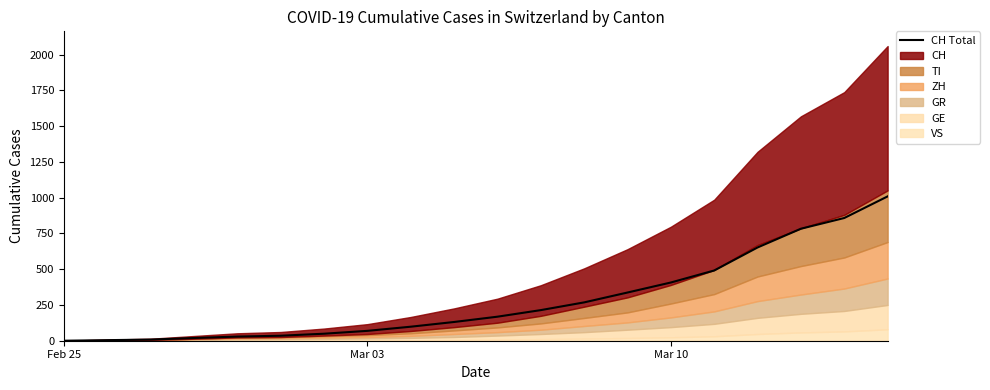

What is the highest value of the CH Total series?

1009